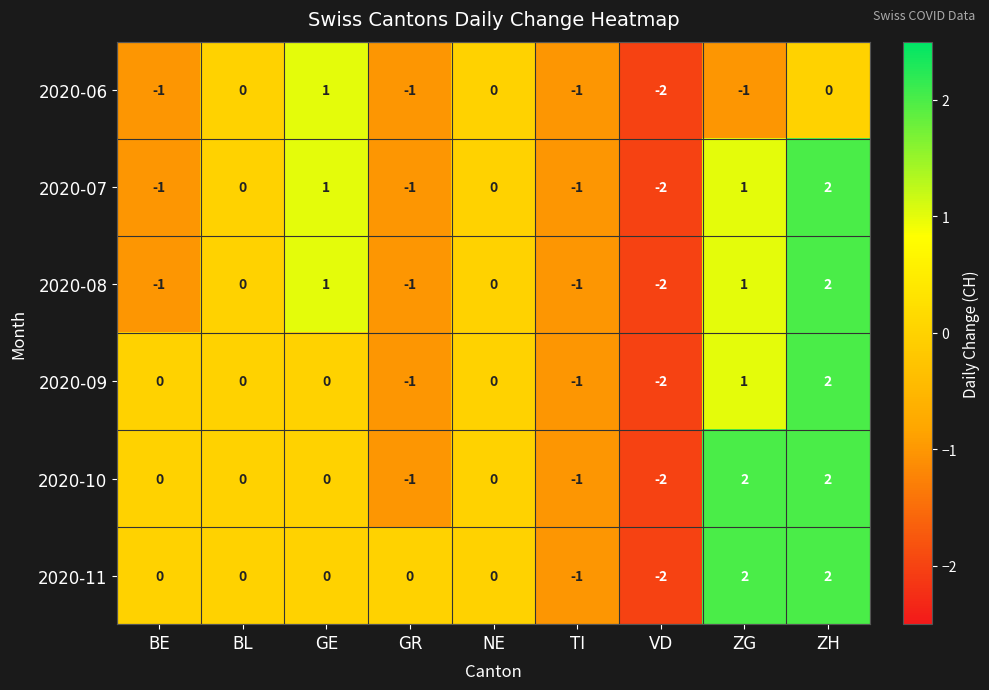

Which series has the largest total across all categories?

2020-11